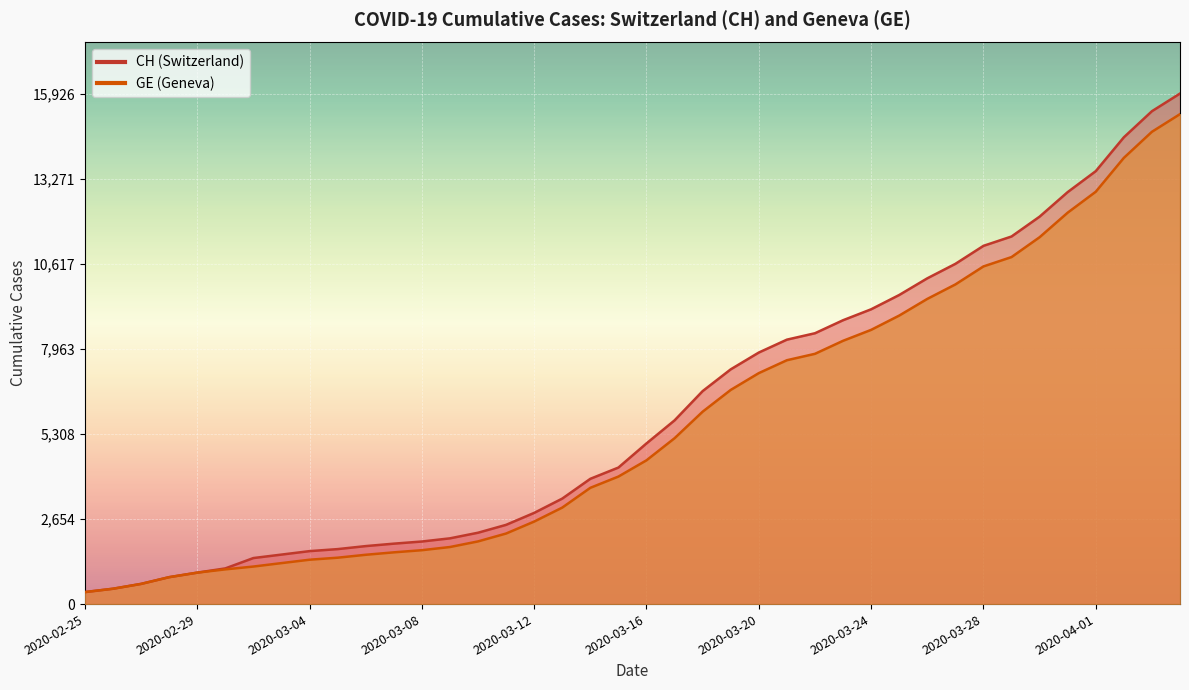

What is the average value of the GE series?

5641